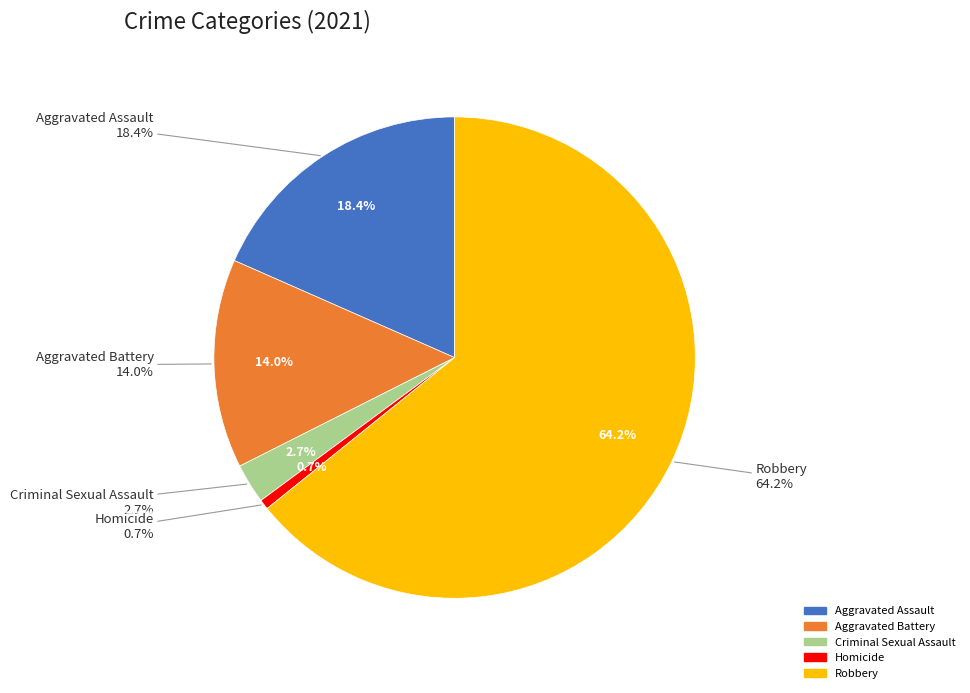

Approximately how many times larger is the value at Aggravated Battery compared to Robbery?

0.2